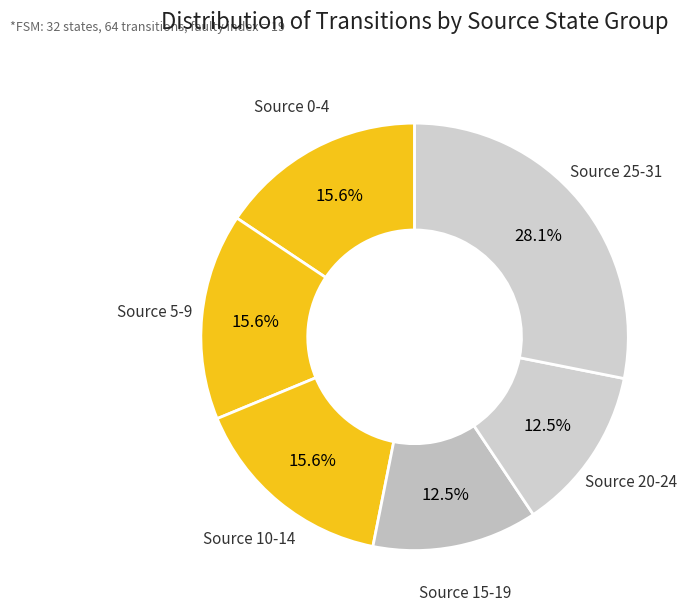

Which slice is the largest?

Source 25-31